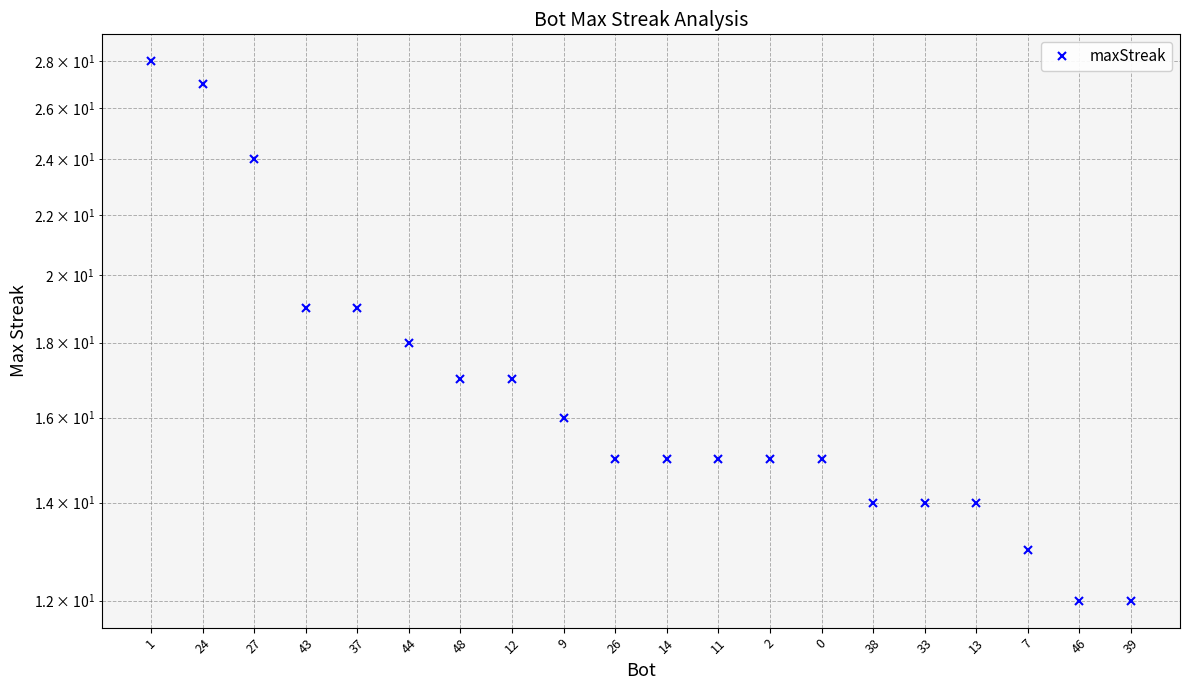

Rank the categories by value from highest to lowest.

1, 24, 27, 43, 37, 44, 48, 12, 9, 26, 14, 11, 2, 0, 38, 33, 13, 7, 46, 39